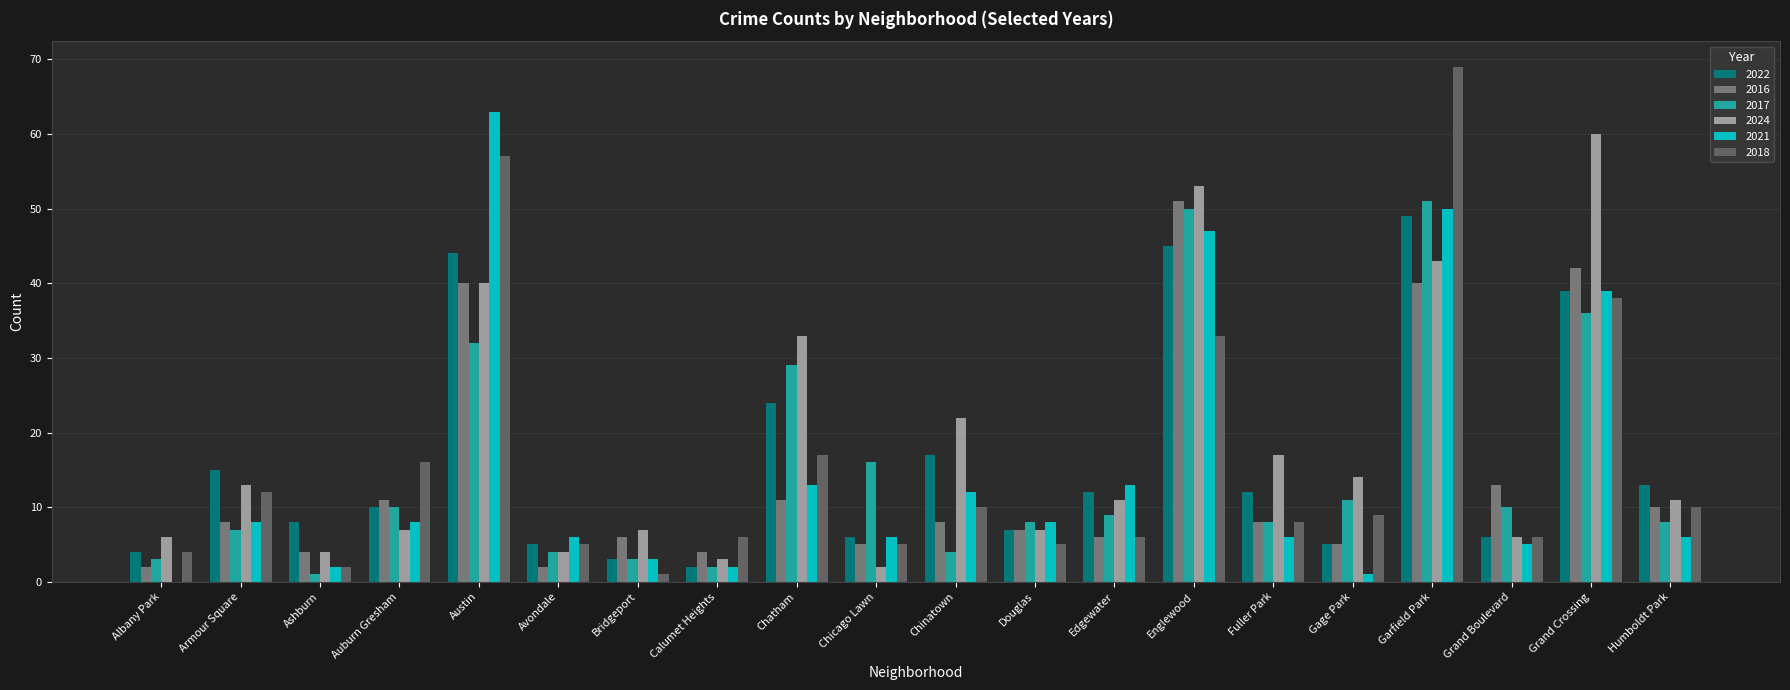

How many distinct data groups are displayed?

6